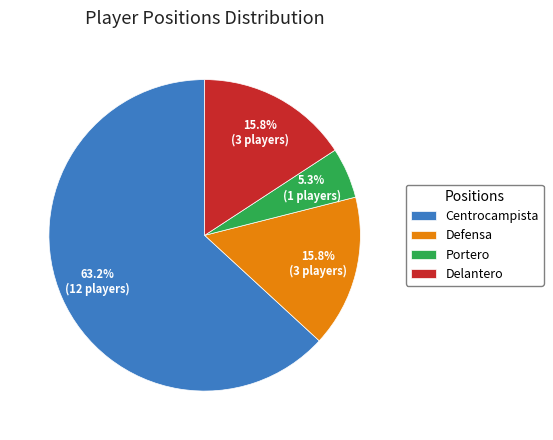

To the nearest percent, what is the average slice percentage?

25%